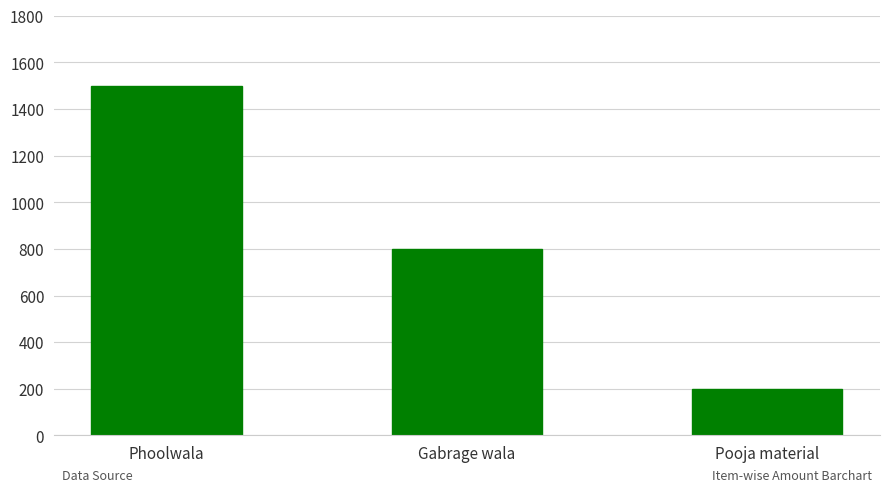

Which has a higher value, Gabrage wala or Pooja material?

Gabrage wala